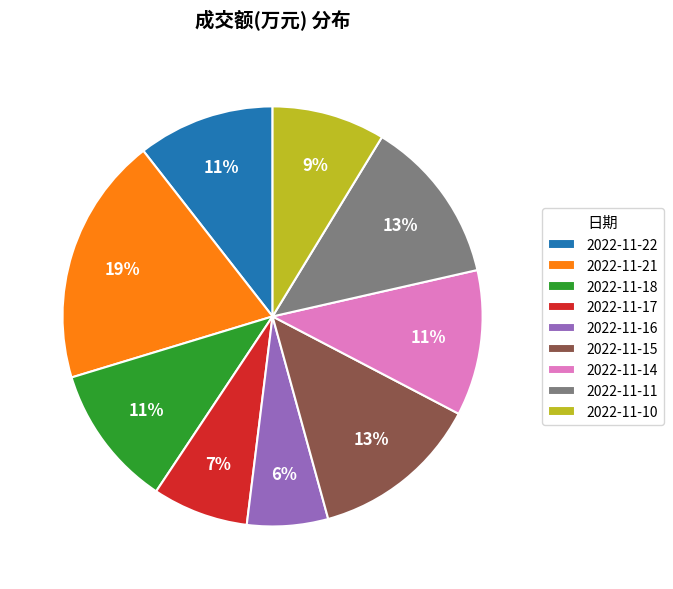

Which category has the smallest portion of the pie?

2022-11-16